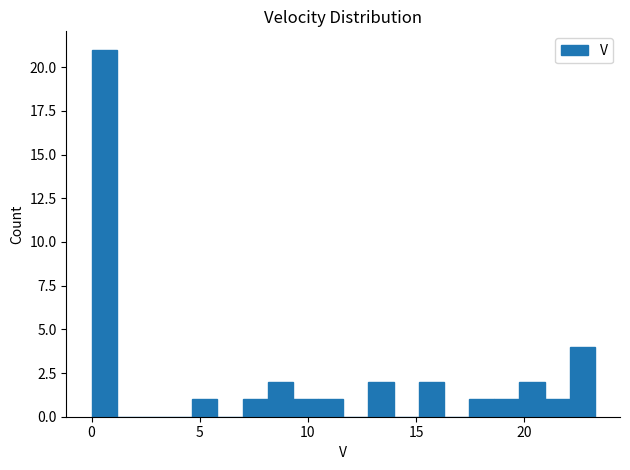

Read against the x-axis, roughly where is the centre of the tallest bar?

0.5